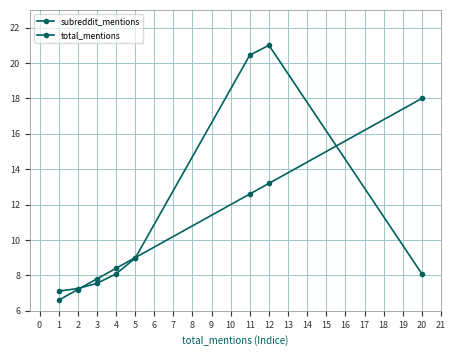

What is the difference between the maximum and second lowest values in the total_mentions series?

13.7